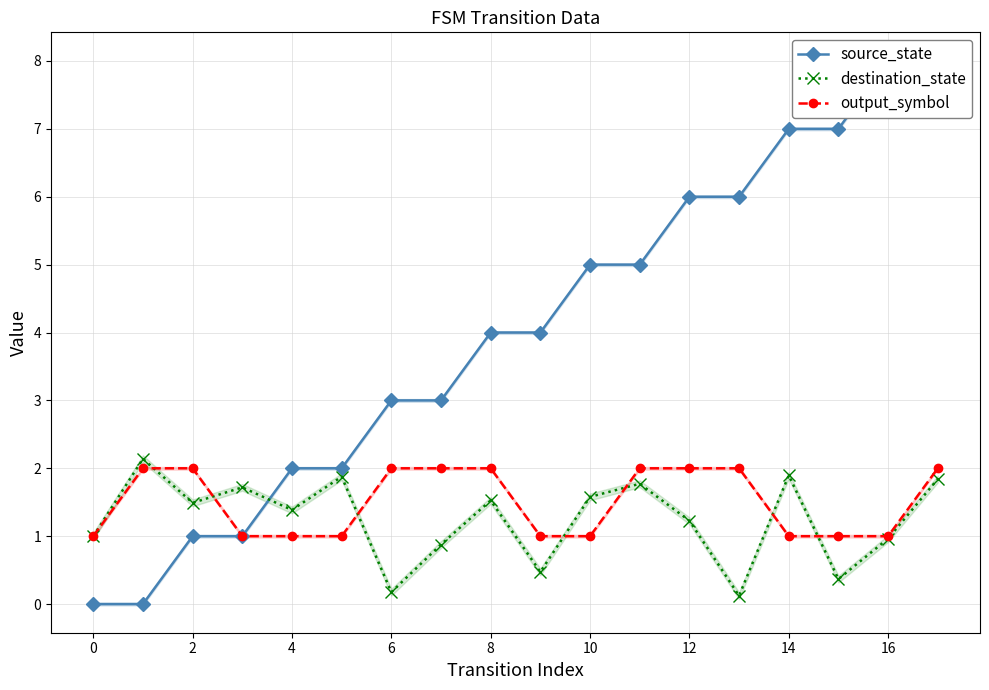

What is the value of the destination_state point at the 15th from the left?

0.9